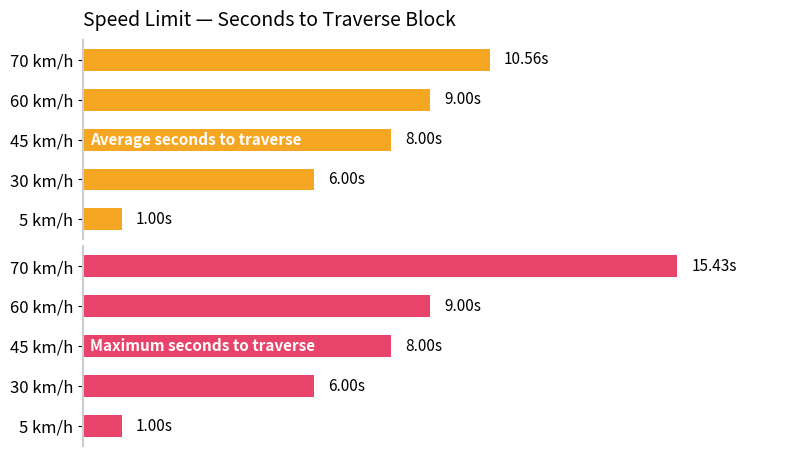

List the labels in order of Average seconds to traverse value, smallest first.

5 km/h, 30 km/h, 45 km/h, 60 km/h, 70 km/h